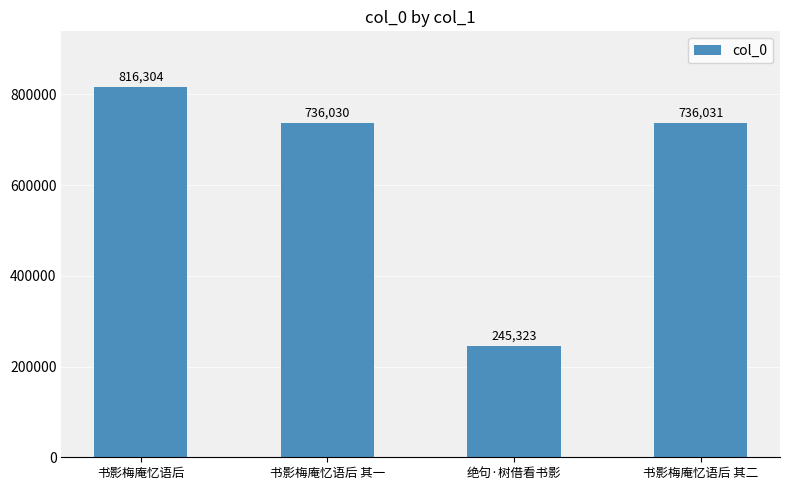

True or false: the data shows 151746 at 书影梅庵忆语后 其一.

False